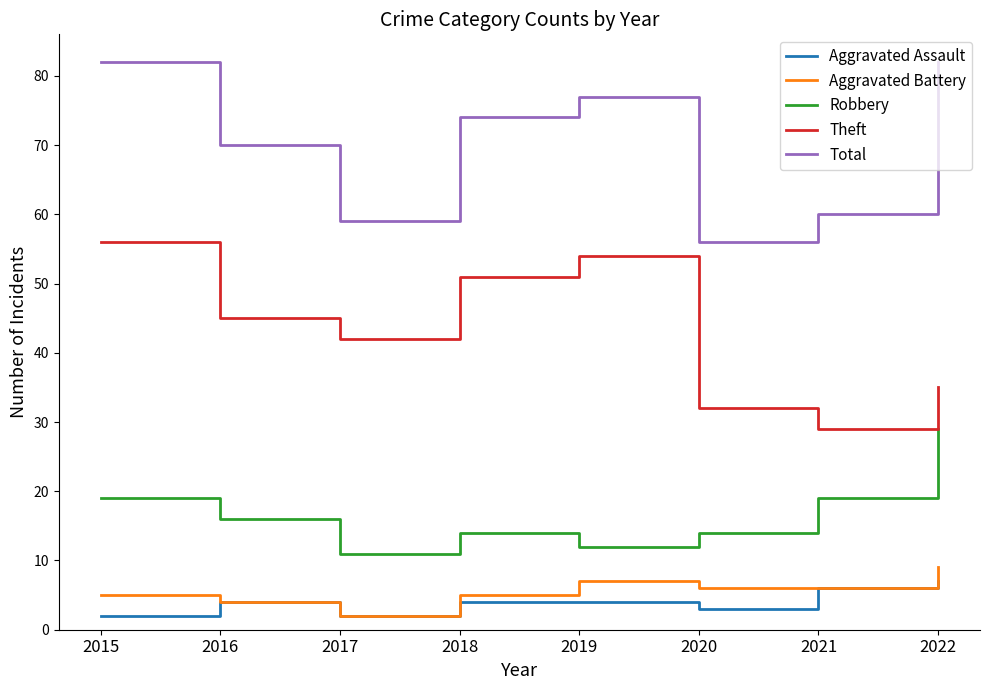

Which series has the largest total across all categories?

Total